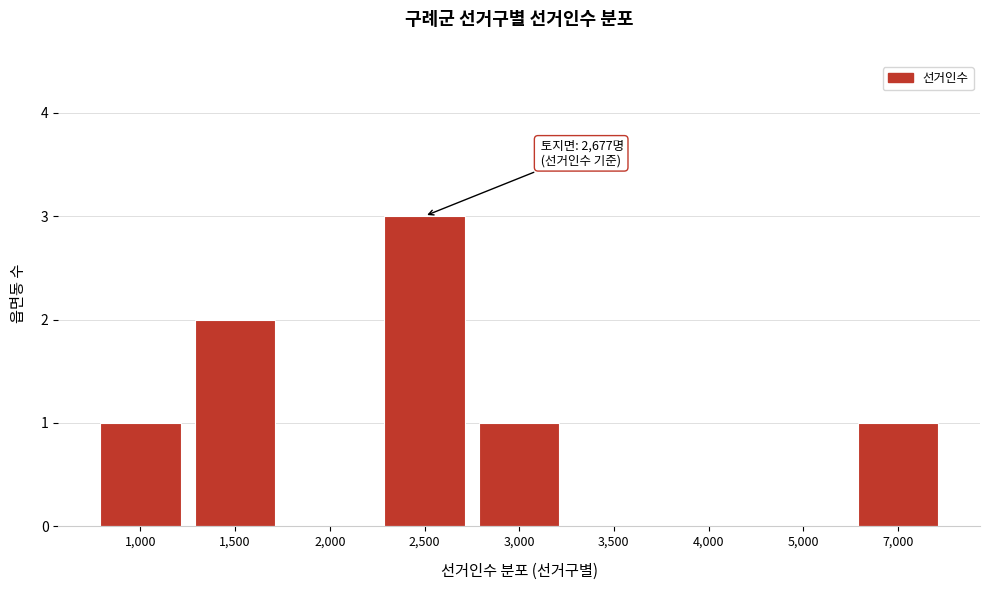

Reading left to right, list all the values displayed in this chart.

1,000=1	1,500=2	2,000=0	2,500=3	3,000=1	3,500=0	4,000=0	5,000=0	7,000=1